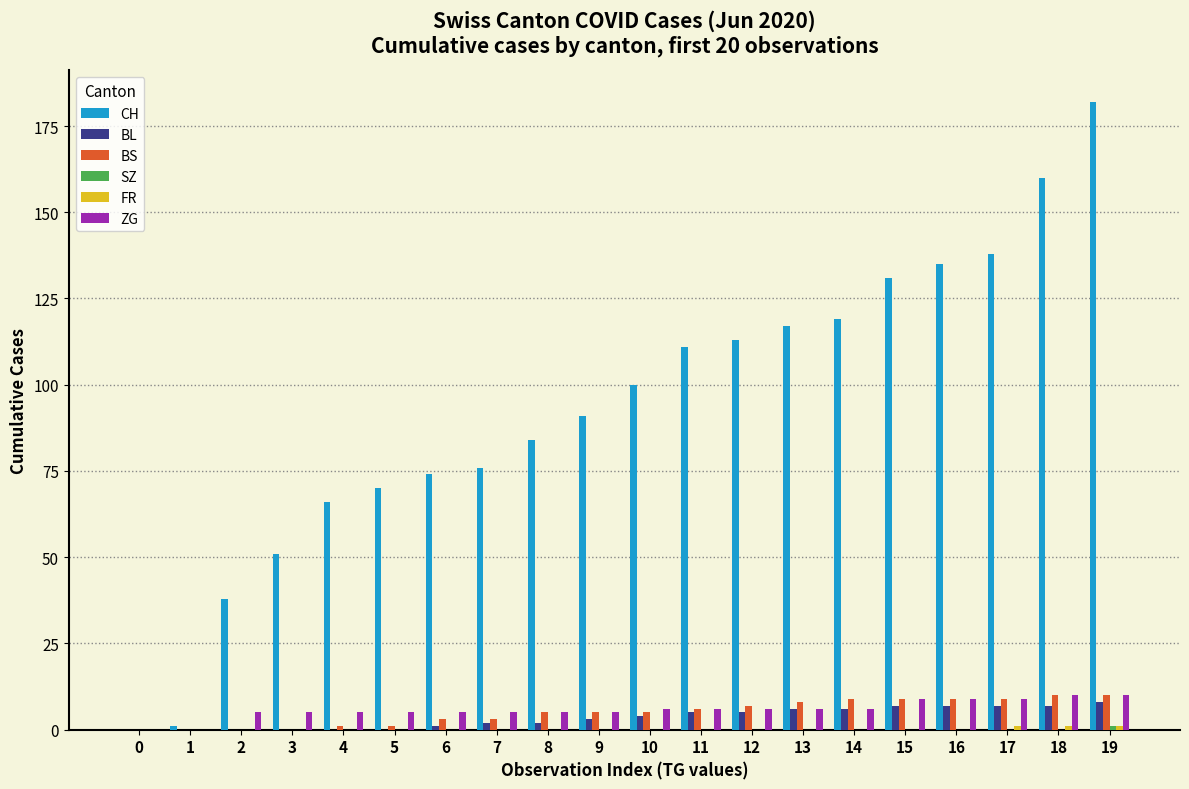

What is the sum of all ZG values?

117